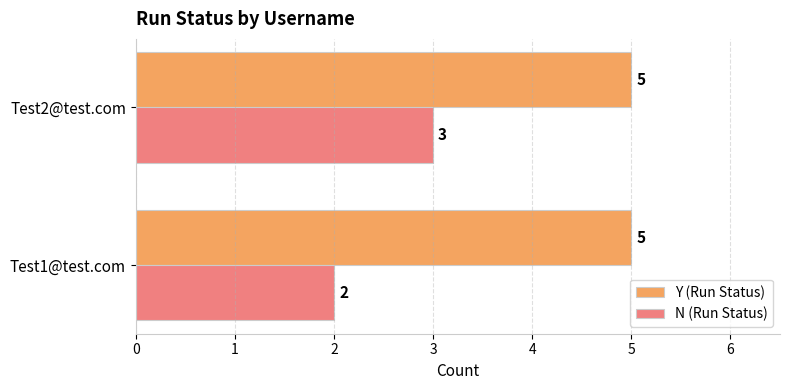

At which label does N (Run Status) reach its peak?

Test2@test.com